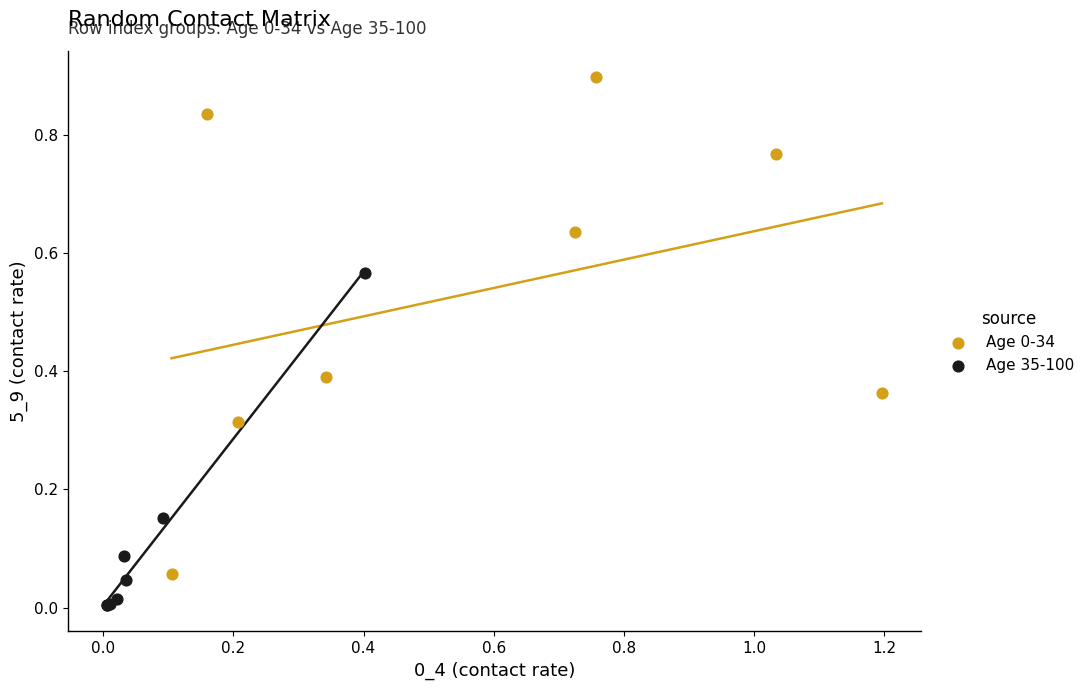

Which series contains the lowest Y value?

Age 35-100